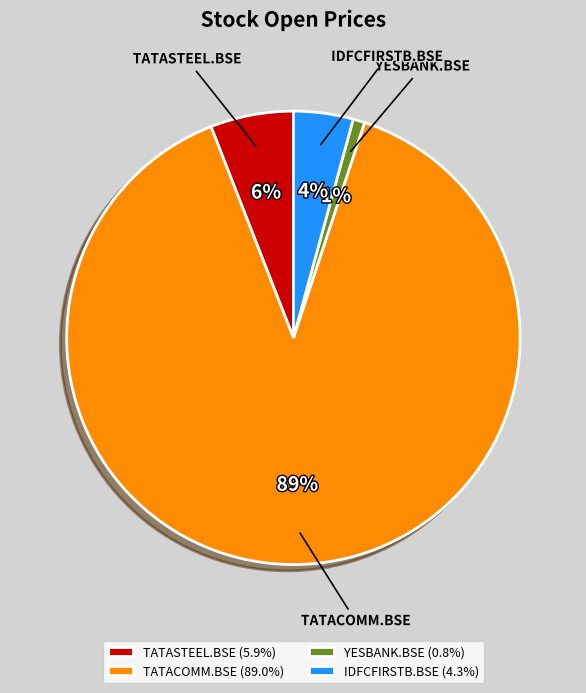

Does TATACOMM.BSE account for over 50% of the chart?

Yes